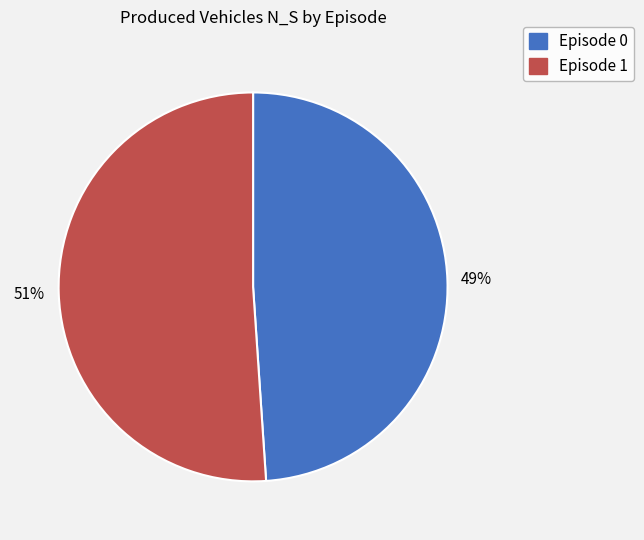

Approximately how many times larger is the value at Episode 0 compared to Episode 1?

1.0